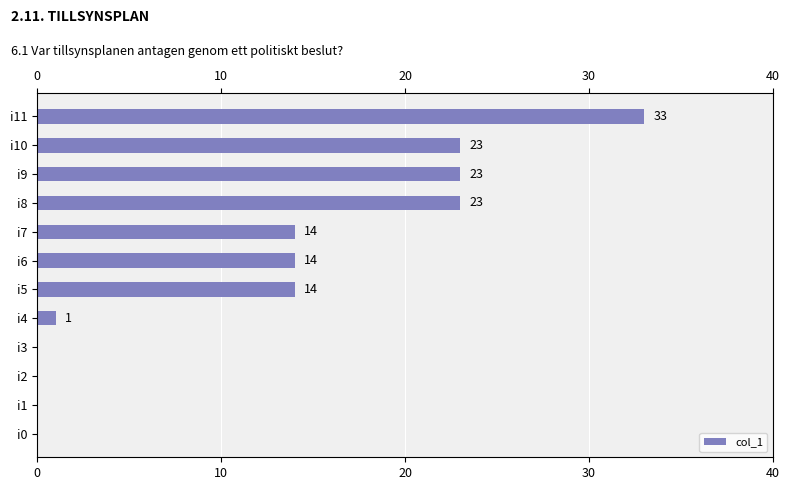

Does the chart contain stacked bars?

No